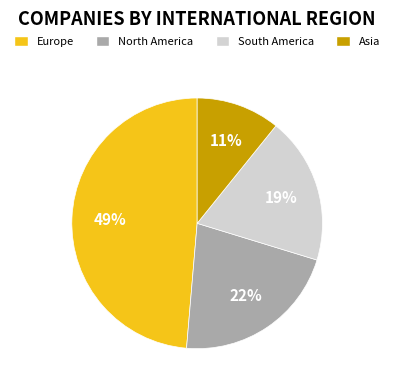

Combined, do South America and North America account for over 50%?

No